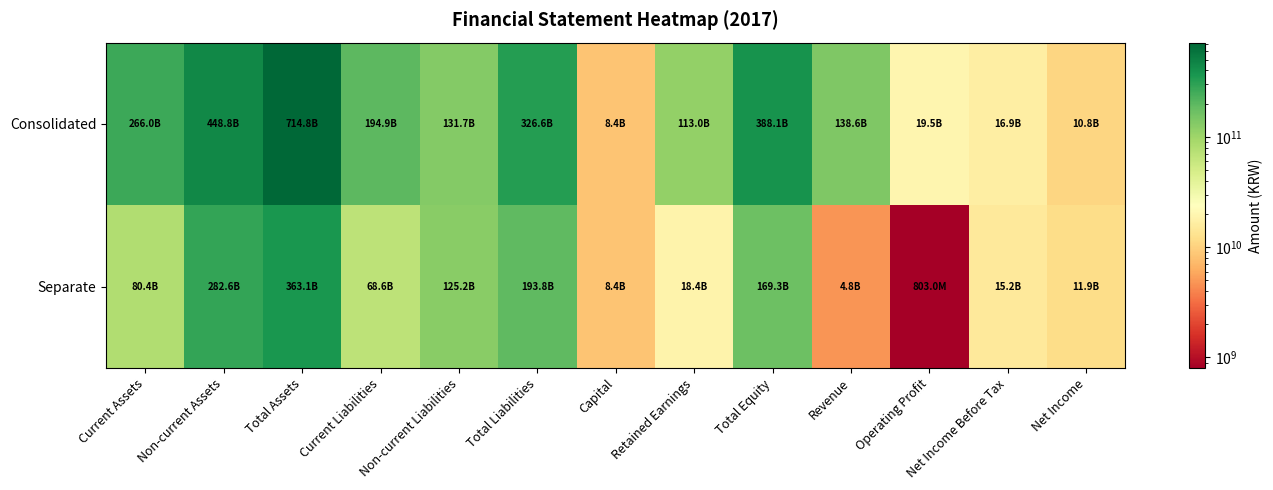

Reading left to right, list all the values displayed in this chart.

Consolidated: Current Assets=265955874069	Non-current Assets=448819254103	Total Assets=714775128172	Current Liabilities=194915426959	Non-current Liabilities=131713614867	Total Liabilities=326629041826	Capital=8374468000	Retained Earnings=112995611709	Total Equity=388146086346	Revenue=138617995312	Operating Profit=19535149806	Net Income Before Tax=16938451189	Net Income=10791690738
Separate: Current Assets=80420354125	Non-current Assets=282648053809	Total Assets=363068407934	Current Liabilities=68612141603	Non-current Liabilities=125172011079	Total Liabilities=193784152682	Capital=8374468000	Retained Earnings=18390646257	Total Equity=169284255252	Revenue=4766972270	Operating Profit=802959481	Net Income Before Tax=15175330253	Net Income=11858304027